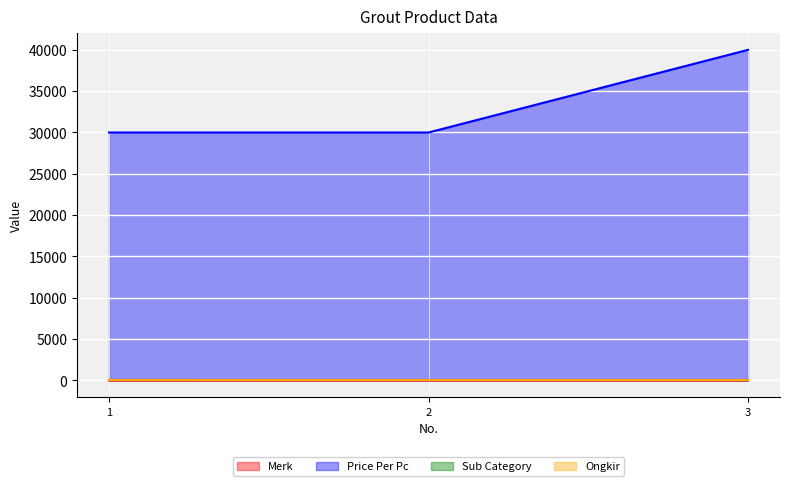

Reading left to right, list all the values displayed in this chart.

Merk: 1	4	5
Price Per Pc: 30000	30000	40000